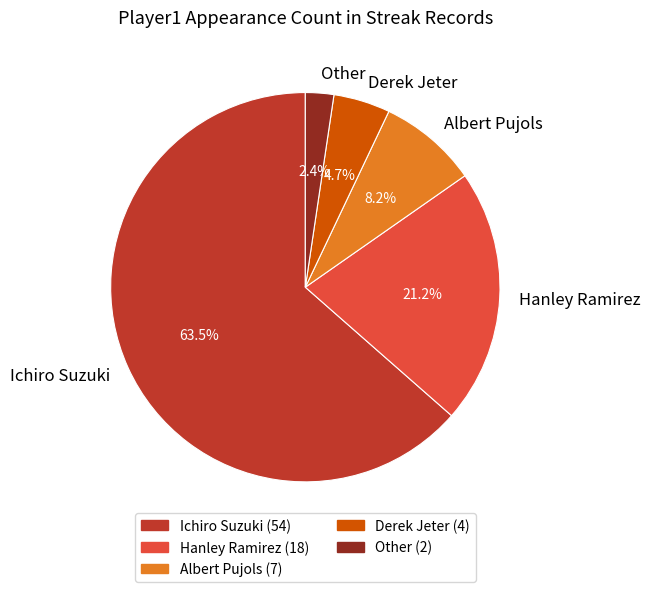

Count the number of slices in the pie.

5